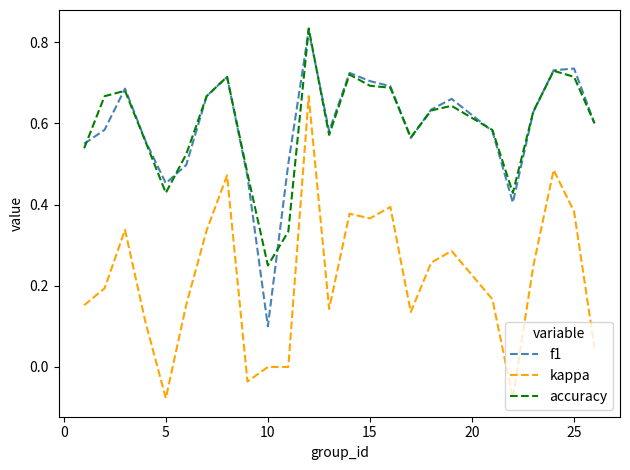

True or false: kappa and f1 cross at least once.

False